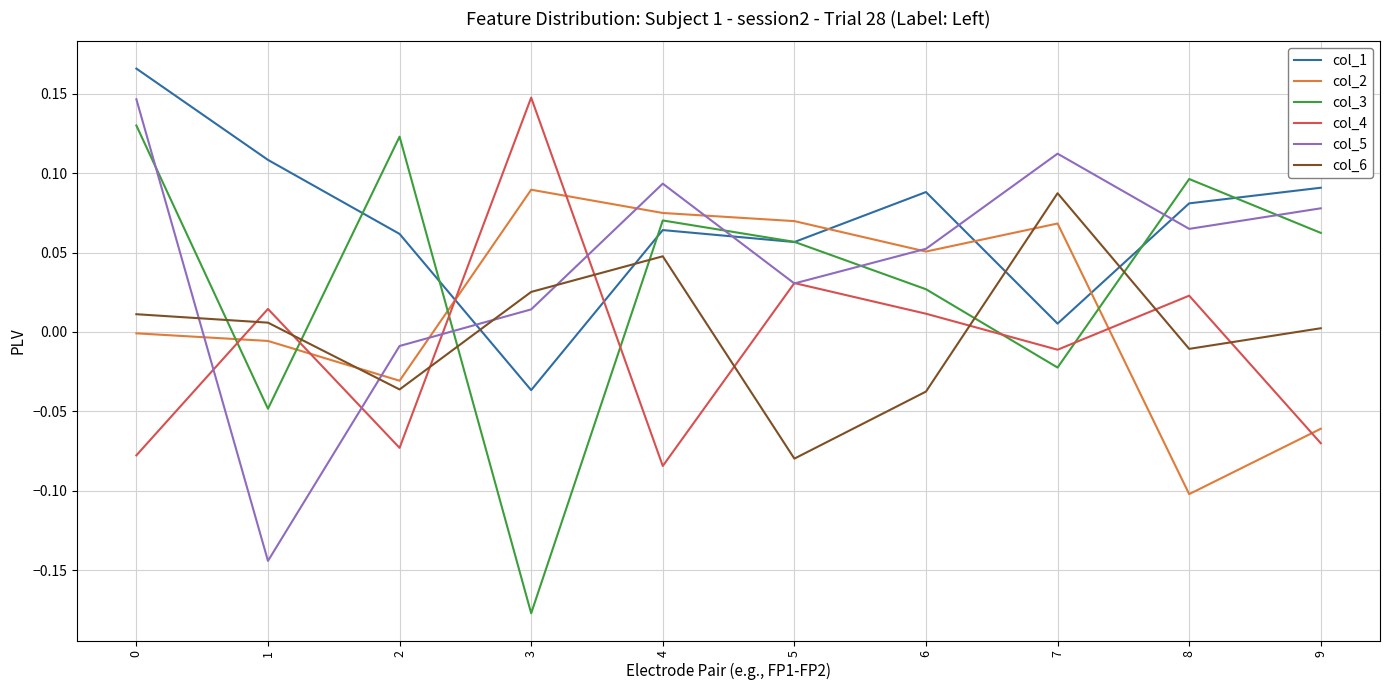

Which series has the widest spread of values?

col_3